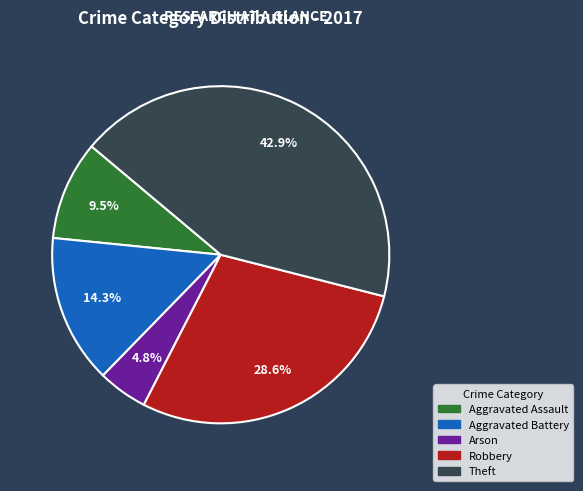

Is there a majority slice in this chart?

No